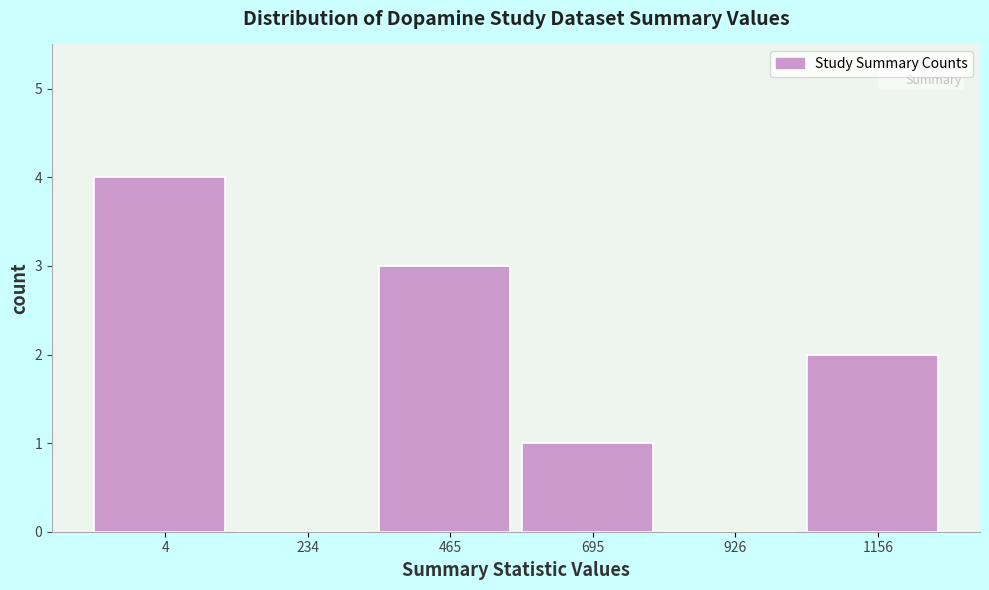

Reading left to right, list all the values displayed in this chart.

4=4	234=0	465=3	695=1	926=0	1156=2